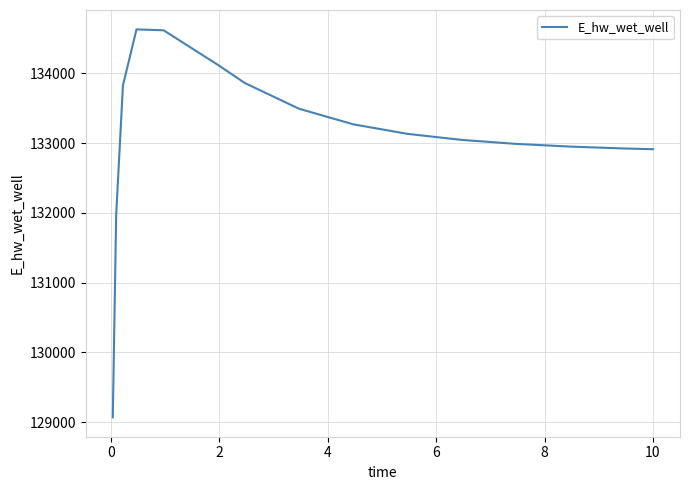

What is the difference between the maximum and minimum values?

5557.7